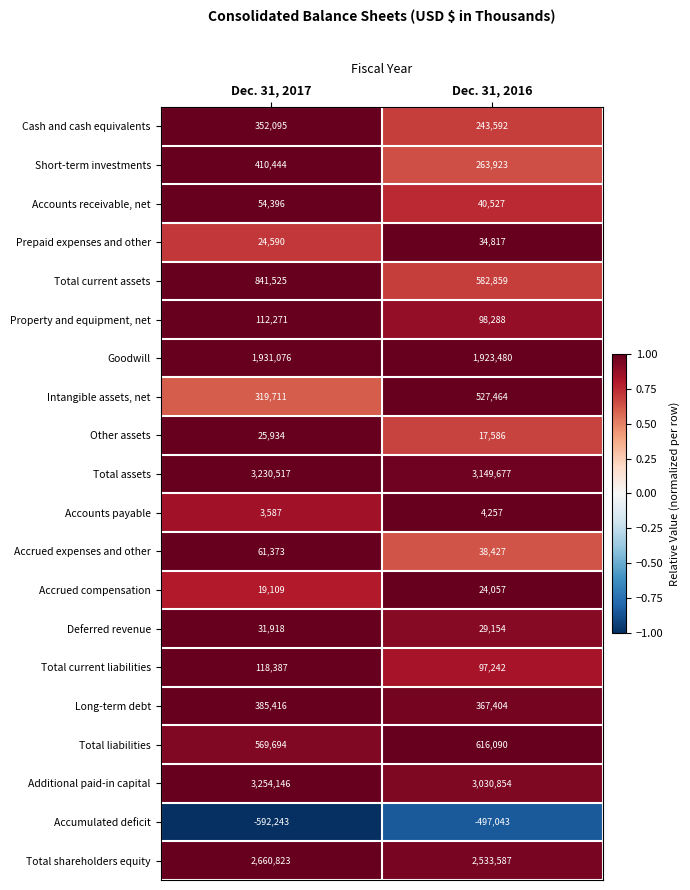

Rank the series by their maximum value, from lowest to highest.

Accumulated deficit, Accounts payable, Accrued compensation, Other assets, Deferred revenue, Prepaid expenses and other, Accounts receivable, net, Accrued expenses and other, Property and equipment, net, Total current liabilities, Cash and cash equivalents, Long-term debt, Short-term investments, Intangible assets, net, Total liabilities, Total current assets, Goodwill, Total shareholders equity, Total assets, Additional paid-in capital